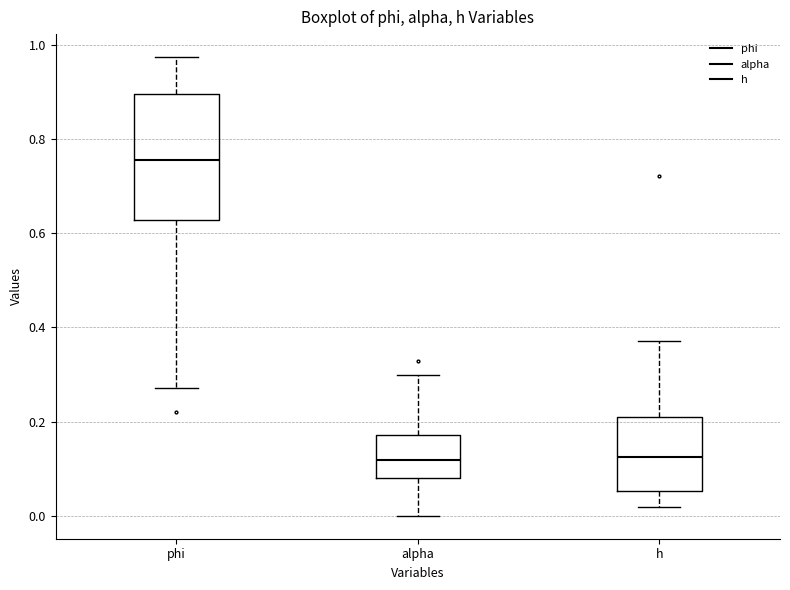

Comparing the boxes themselves (not the whiskers), which one is the tallest?

phi